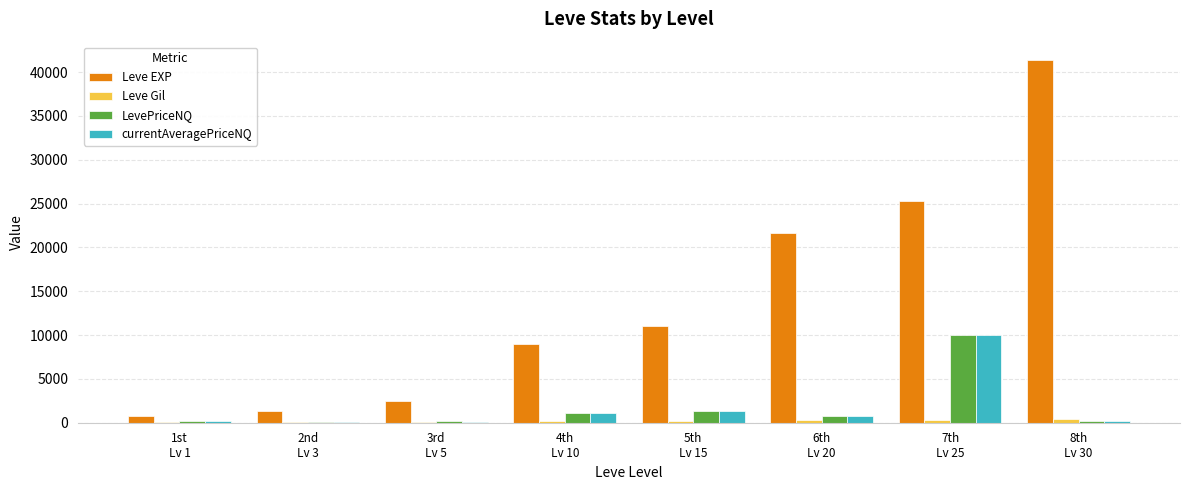

What is the maximum value for LevePriceNQ?

9983.0